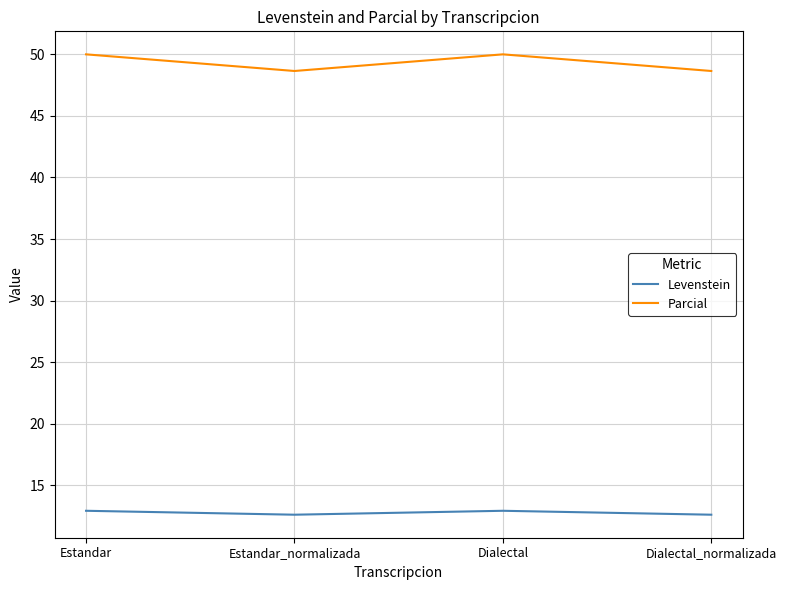

Which series has the widest spread of values?

Parcial